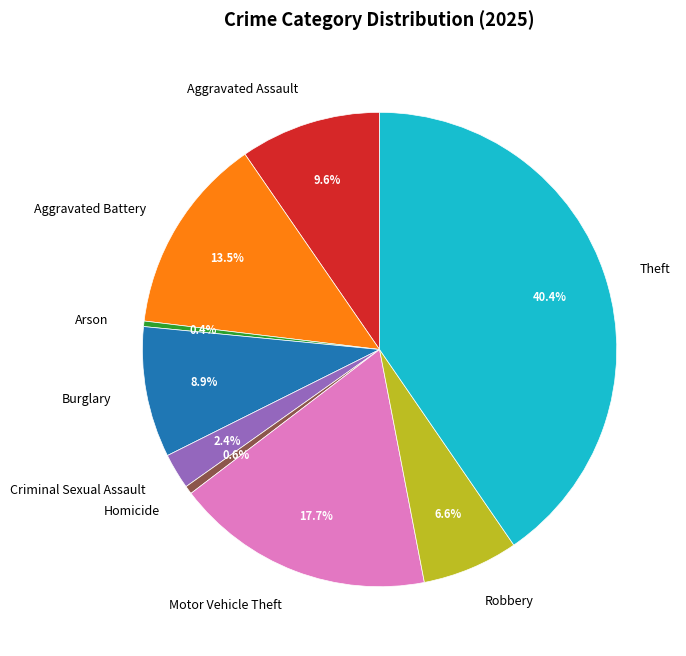

How many segments does this pie chart have?

9